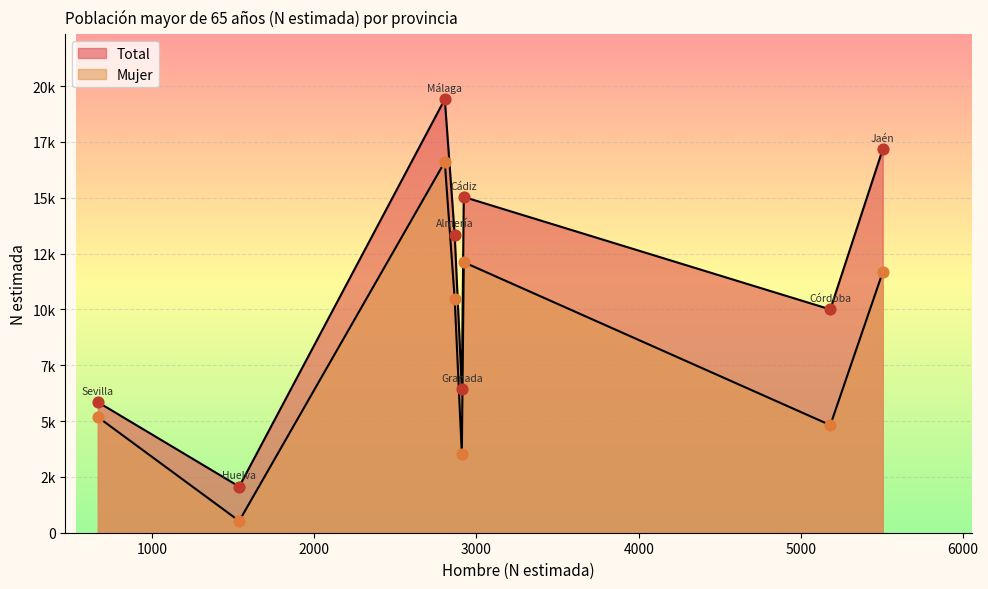

Which series has the widest spread of Y values?

Total